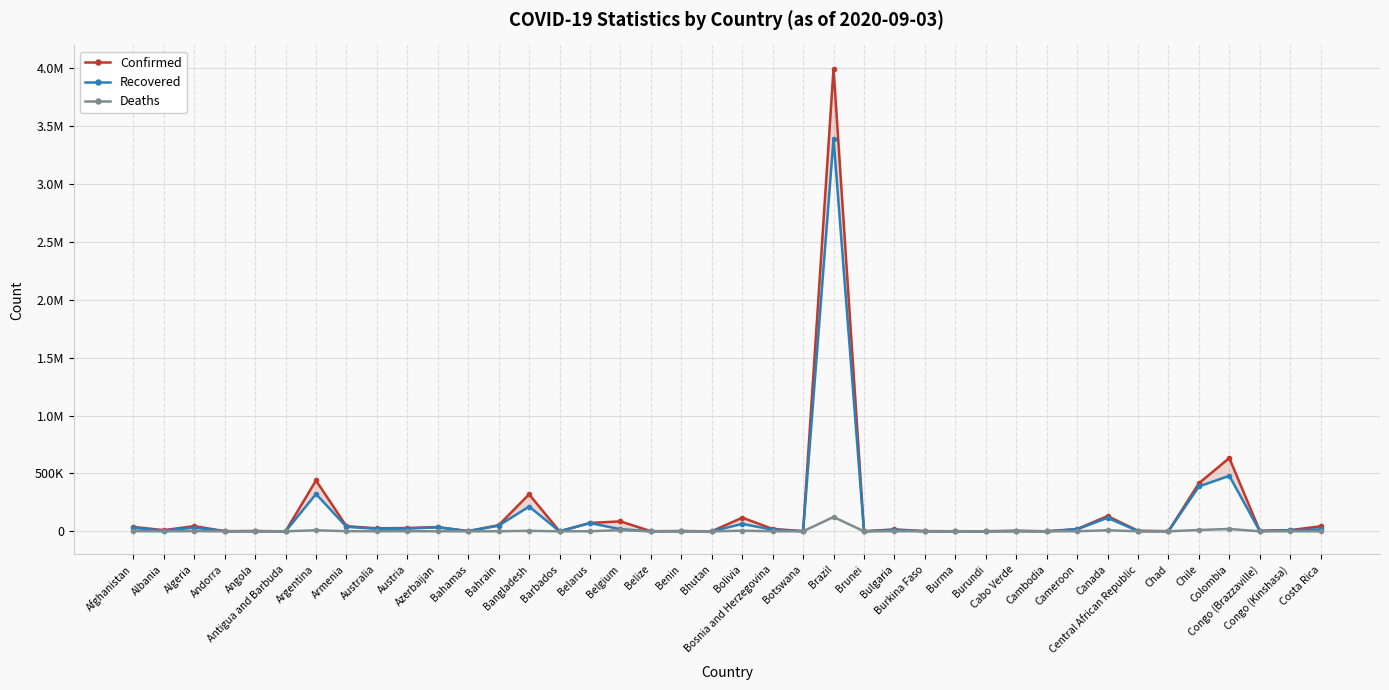

True or false: Confirmed has a value of 1582 at Andorra.

False